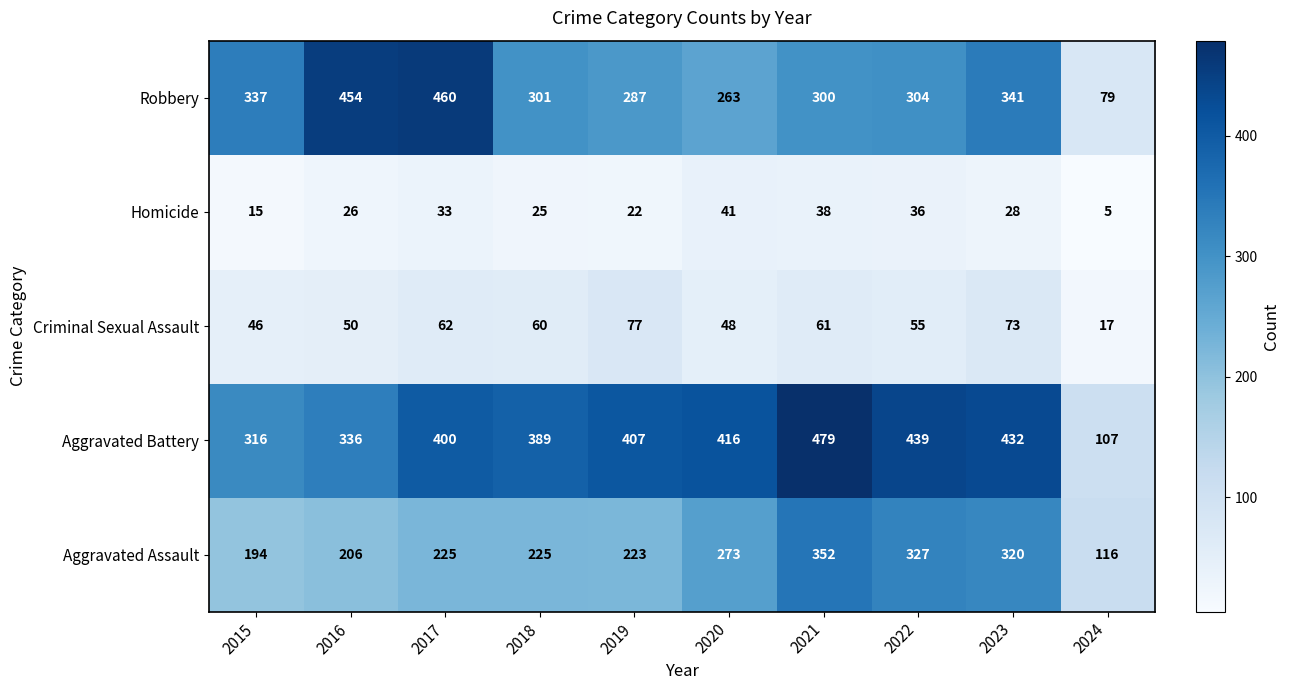

At how many categories does at least one series exceed 415?

6